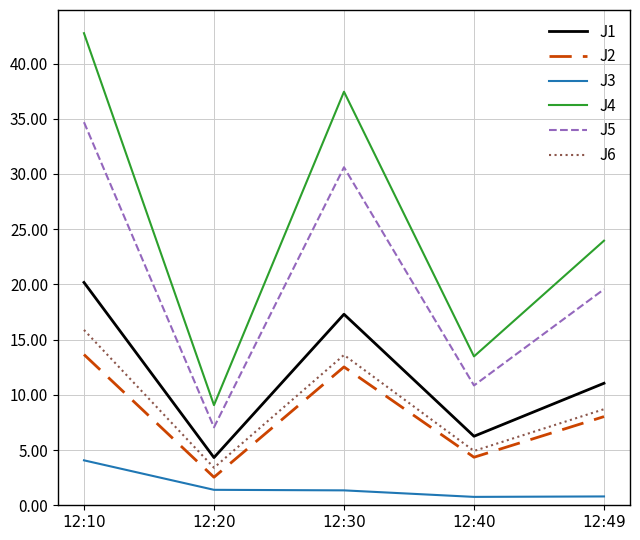

At 12:40, list the series in order from smallest to largest.

J3, J2, J6, J1, J5, J4